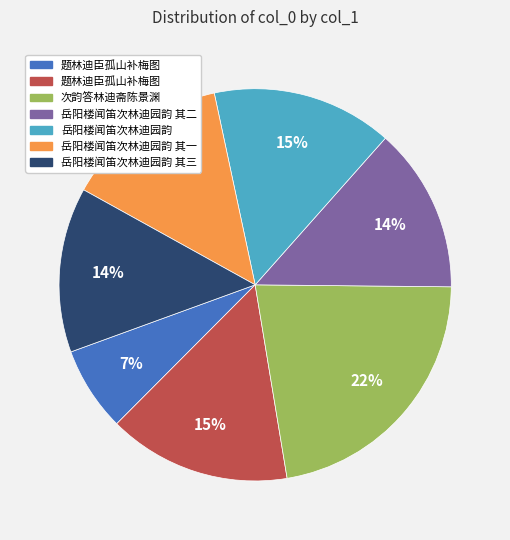

To the nearest percent, what is the difference between the largest and smallest slice percentages?

15%